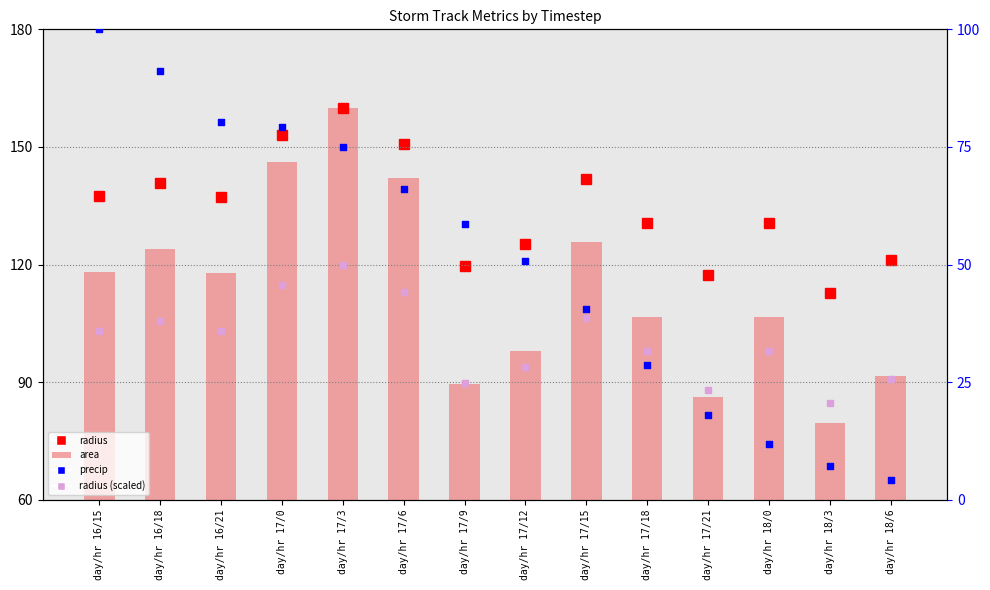

Which series reaches the maximum Y coordinate?

radius